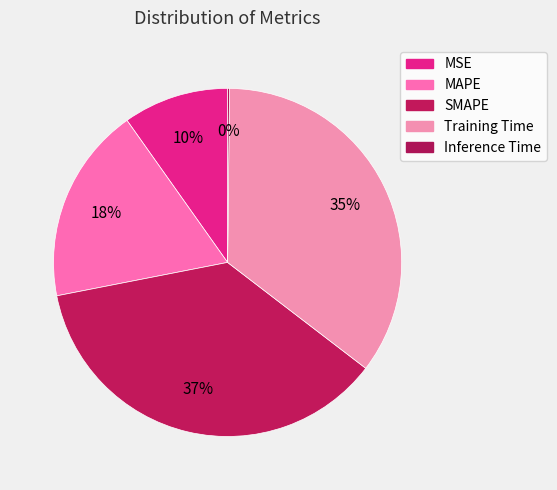

To the nearest percent, what portion does SMAPE represent?

37%